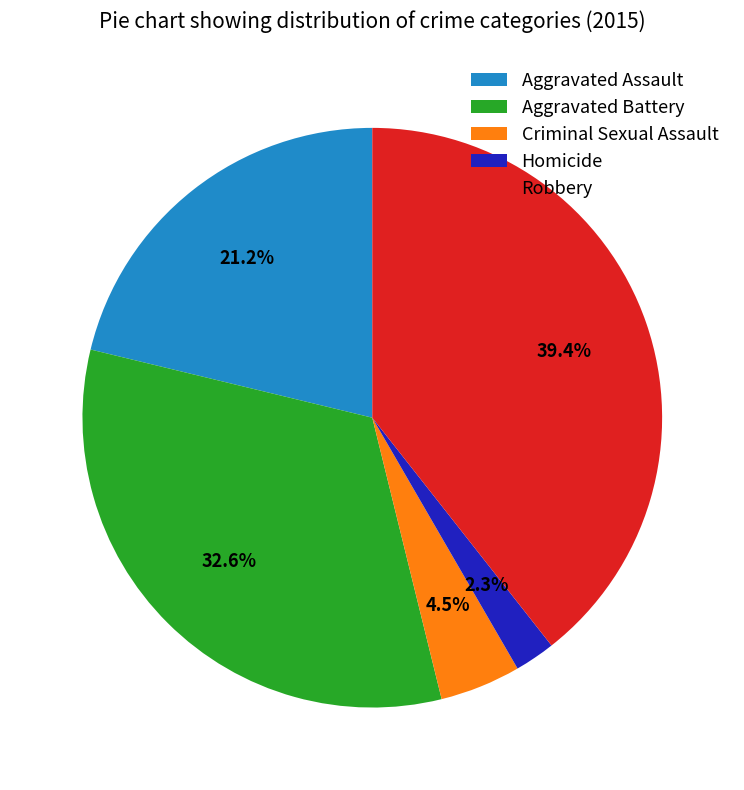

To the nearest percent, what is the average slice percentage?

20%